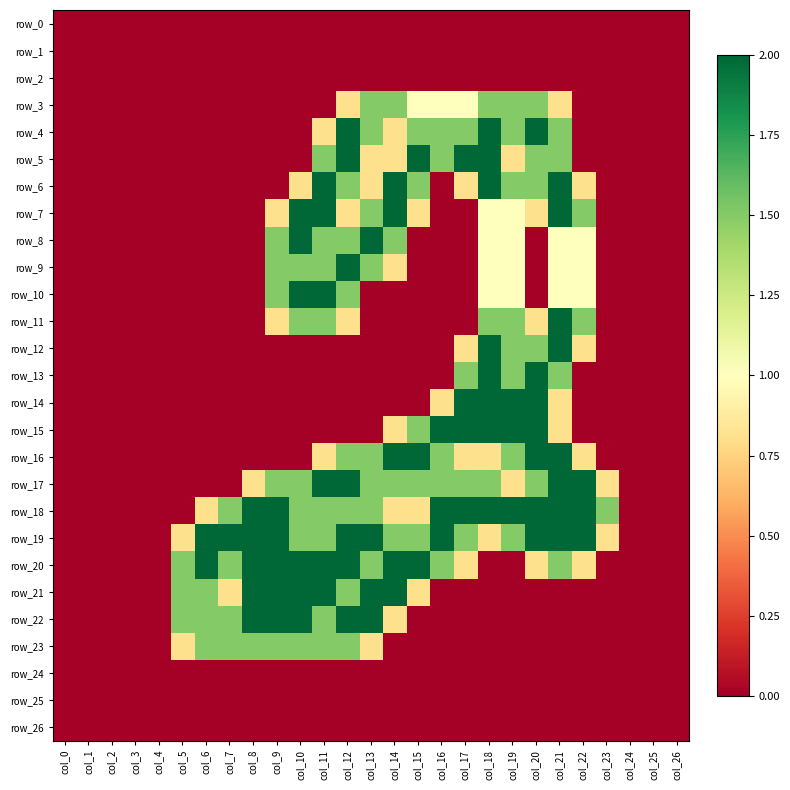

What is the greatest value displayed?

2.0